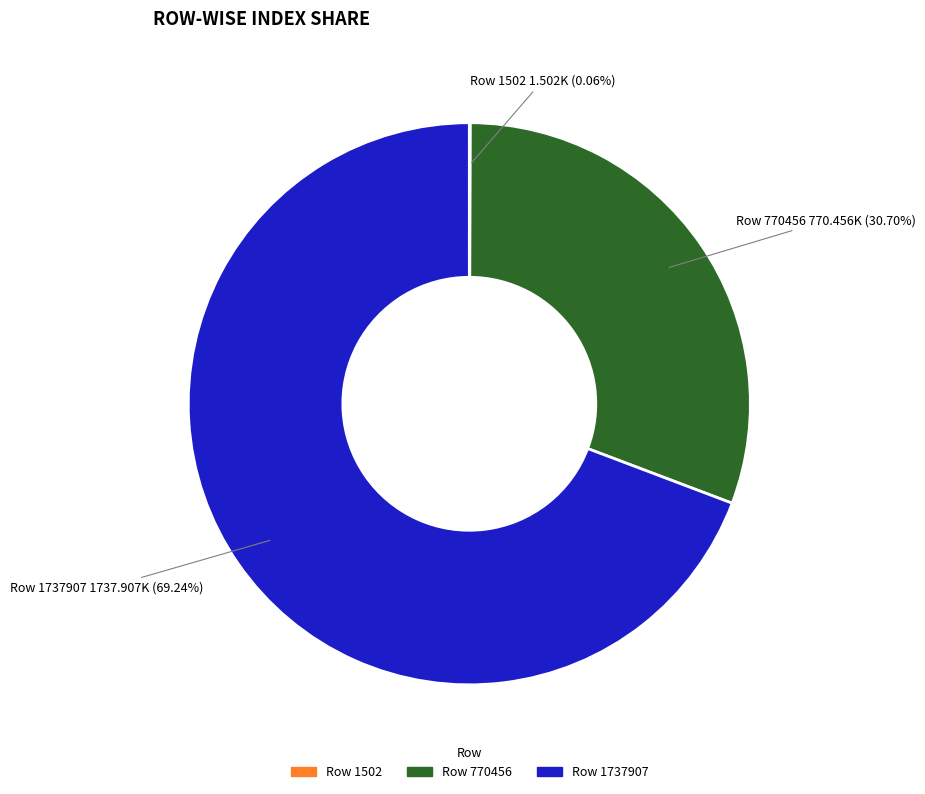

What is the ratio of the value at Row 770456 to the value at Row 1737907?

0.4